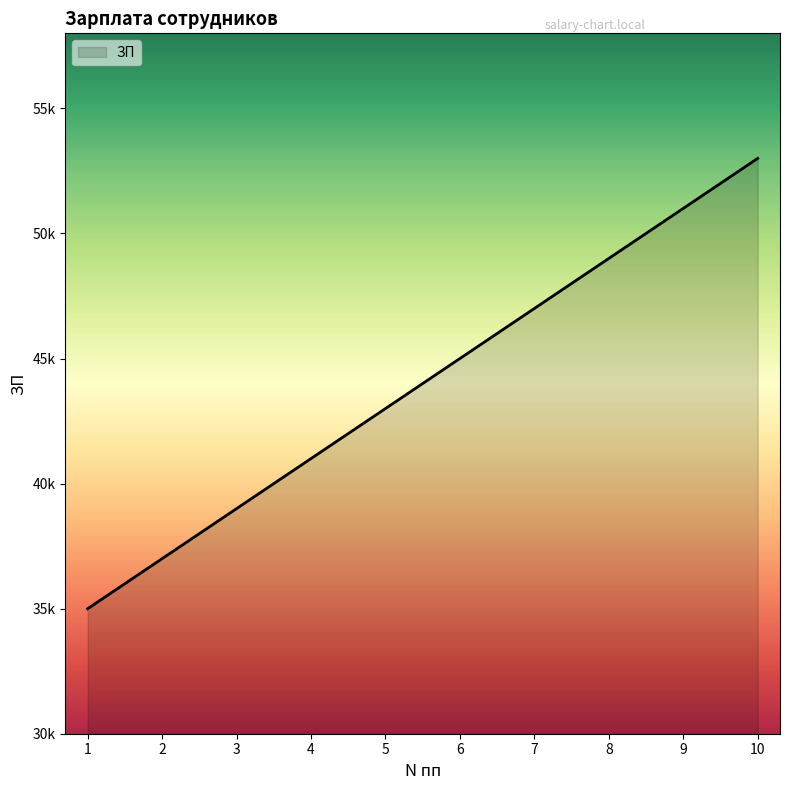

Rank the categories by value from lowest to highest.

1, 2, 3, 4, 5, 6, 7, 8, 9, 10